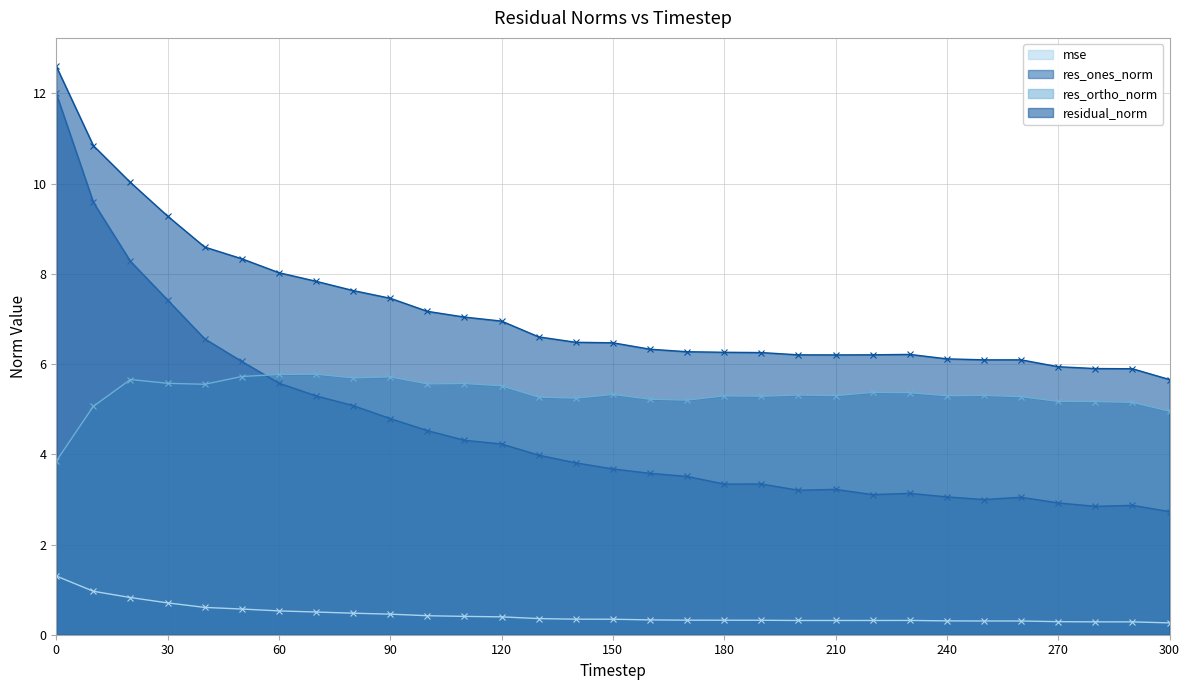

True or false: mse has more than 1 interior local peaks.

True